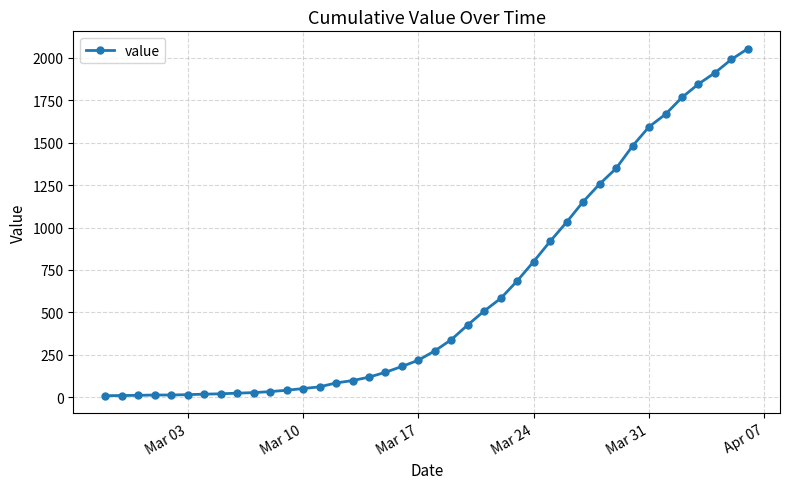

What is the maximum value shown in the chart?

2053